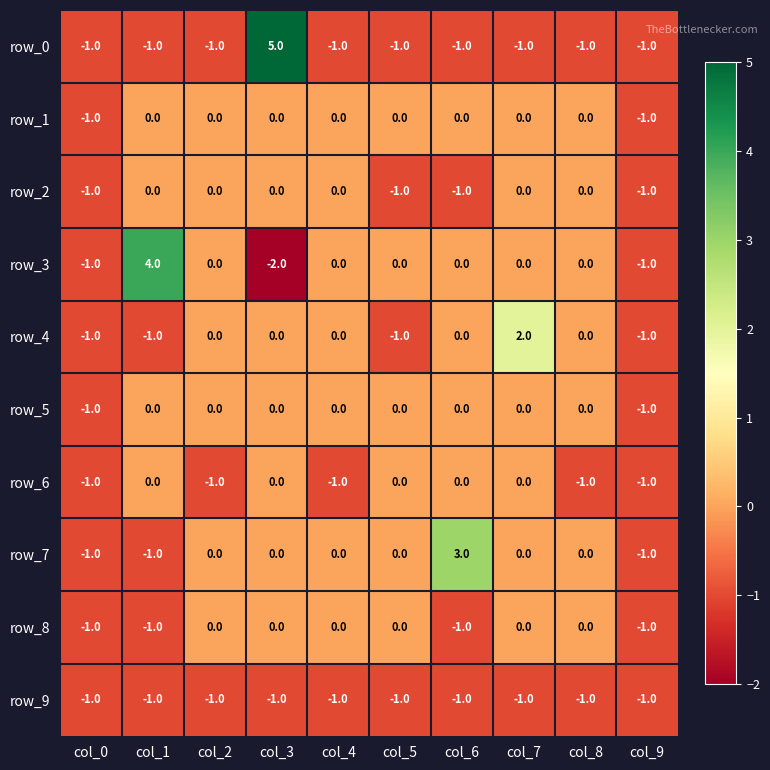

Reading right to left, extract all data points from this chart.

row_0: col_9=-1	col_8=-1	col_7=-1	col_6=-1	col_5=-1	col_4=-1	col_3=5	col_2=-1	col_1=-1	col_0=-1
row_1: col_9=-1	col_8=0	col_7=0	col_6=0	col_5=0	col_4=0	col_3=0	col_2=0	col_1=0	col_0=-1
row_2: col_9=-1	col_8=0	col_7=0	col_6=-1	col_5=-1	col_4=0	col_3=0	col_2=0	col_1=0	col_0=-1
row_3: col_9=-1	col_8=0	col_7=0	col_6=0	col_5=0	col_4=0	col_3=-2	col_2=0	col_1=4	col_0=-1
row_4: col_9=-1	col_8=0	col_7=2	col_6=0	col_5=-1	col_4=0	col_3=0	col_2=0	col_1=-1	col_0=-1
row_5: col_9=-1	col_8=0	col_7=0	col_6=0	col_5=0	col_4=0	col_3=0	col_2=0	col_1=0	col_0=-1
row_6: col_9=-1	col_8=-1	col_7=0	col_6=0	col_5=0	col_4=-1	col_3=0	col_2=-1	col_1=0	col_0=-1
row_7: col_9=-1	col_8=0	col_7=0	col_6=3	col_5=0	col_4=0	col_3=0	col_2=0	col_1=-1	col_0=-1
row_8: col_9=-1	col_8=0	col_7=0	col_6=-1	col_5=0	col_4=0	col_3=0	col_2=0	col_1=-1	col_0=-1
row_9: col_9=-1	col_8=-1	col_7=-1	col_6=-1	col_5=-1	col_4=-1	col_3=-1	col_2=-1	col_1=-1	col_0=-1